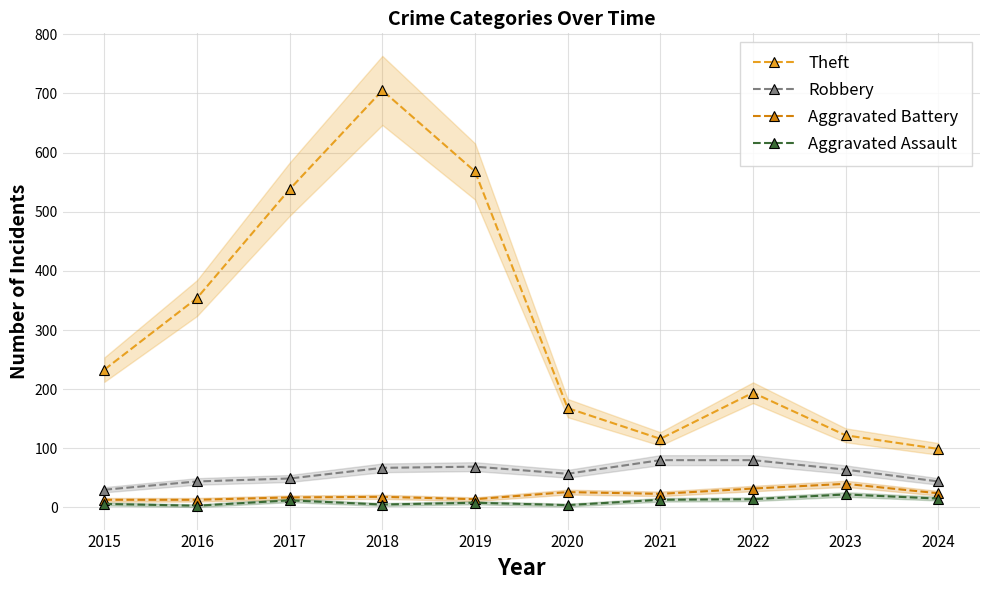

What is the sum of the Robbery values at 2024 and 2020?

101